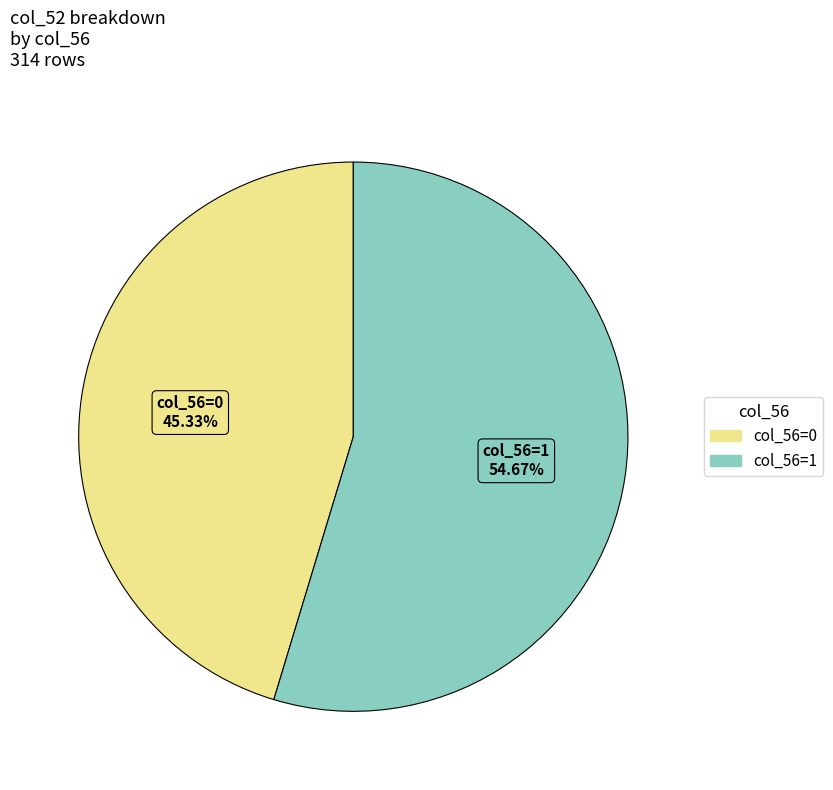

How many segments does this pie chart have?

2